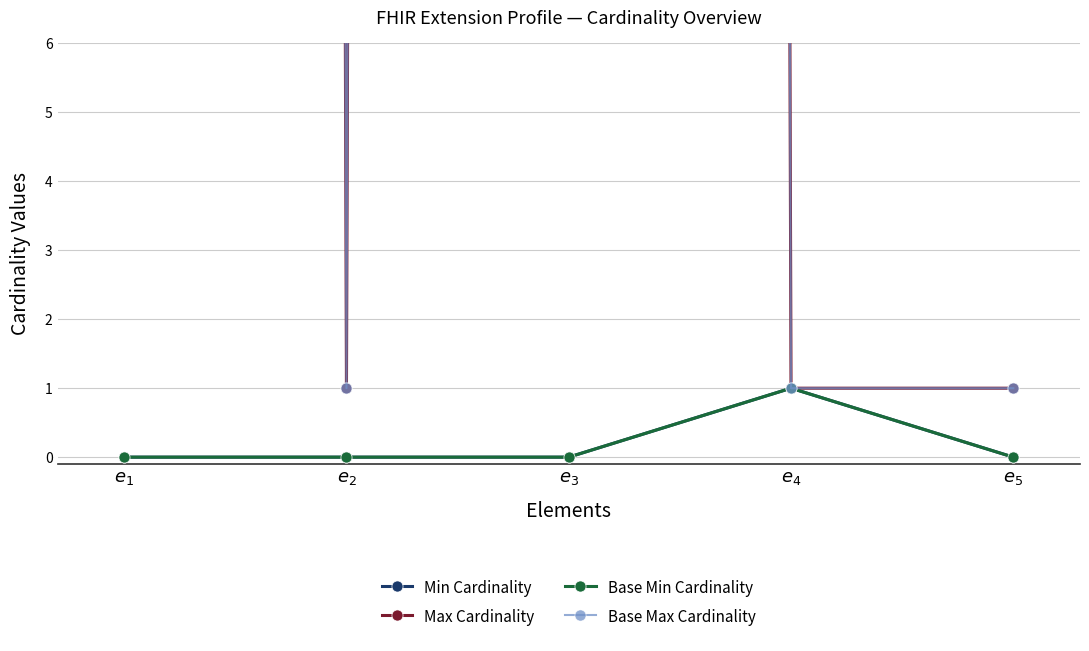

How many Base Min Cardinality values are between 0 and 1?

5